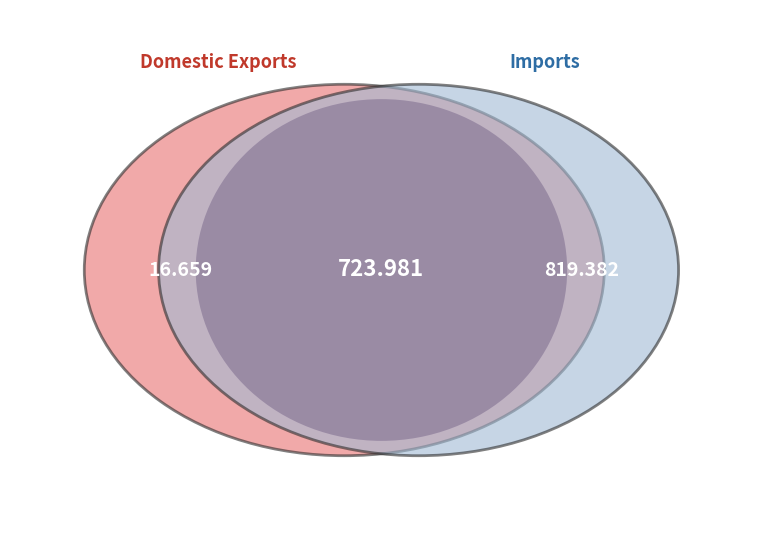

Is there any slice that represents more than half of the pie?

No